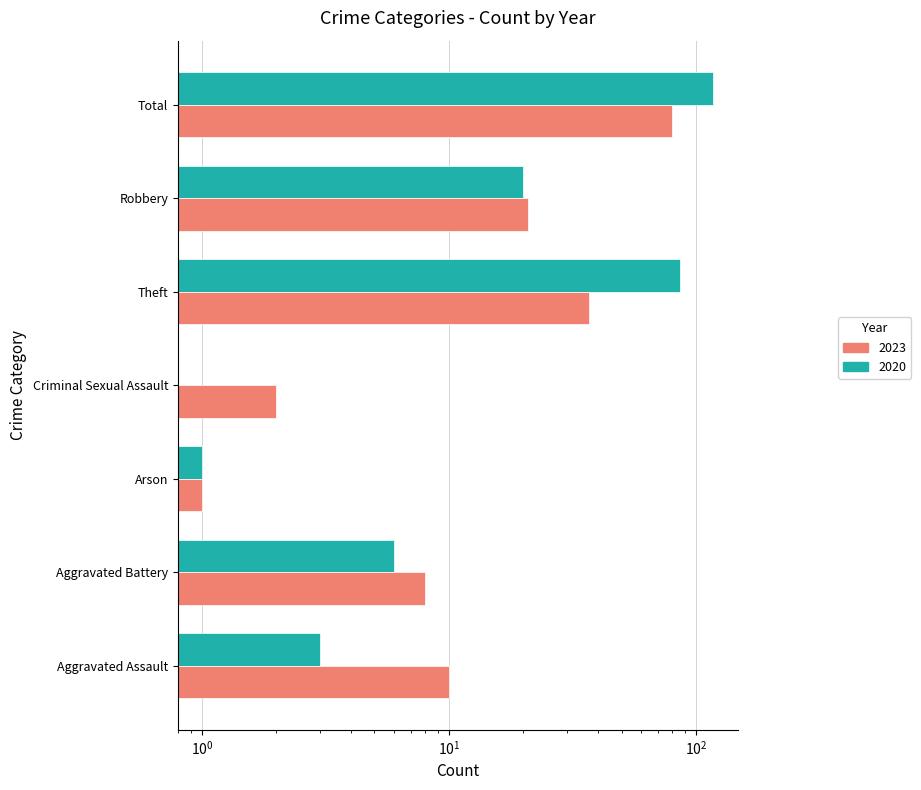

The value of 2020 (TRRUST style) at Criminal Sexual Assault is 0. True or false?

True